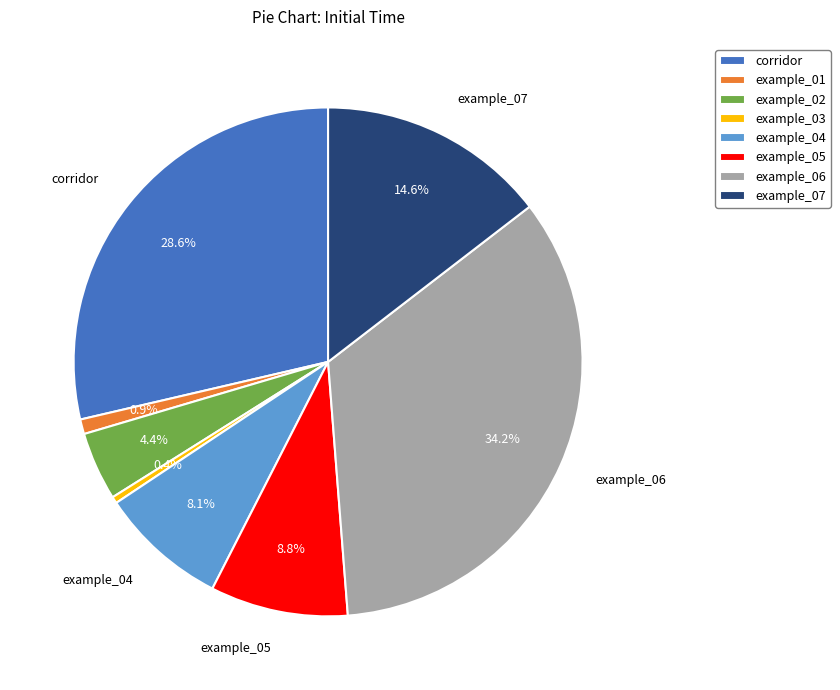

How many slices are in this pie chart?

8